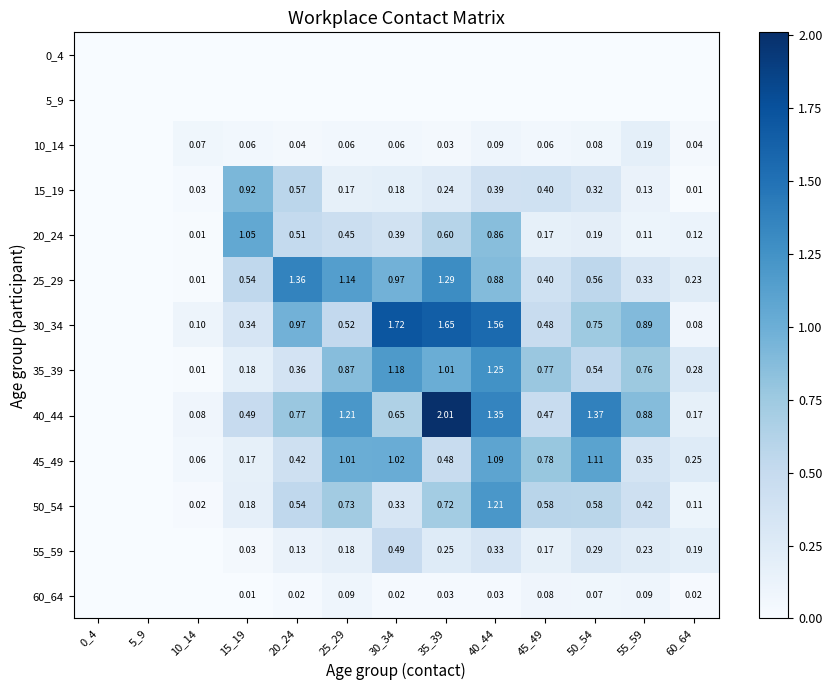

Is the value of 30_34 at 35_39 greater than the value of 15_19 at 45_49?

Yes